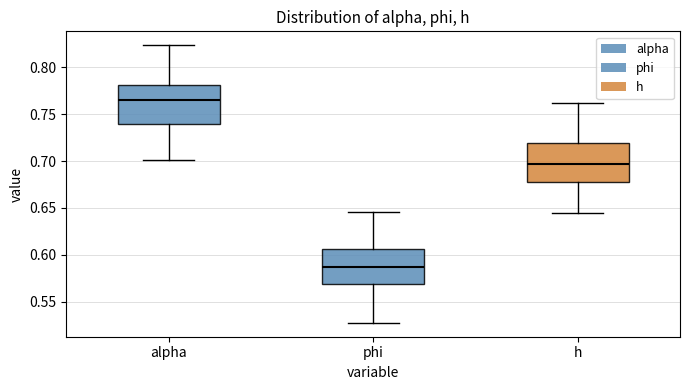

Which box's median line is the lowest?

phi